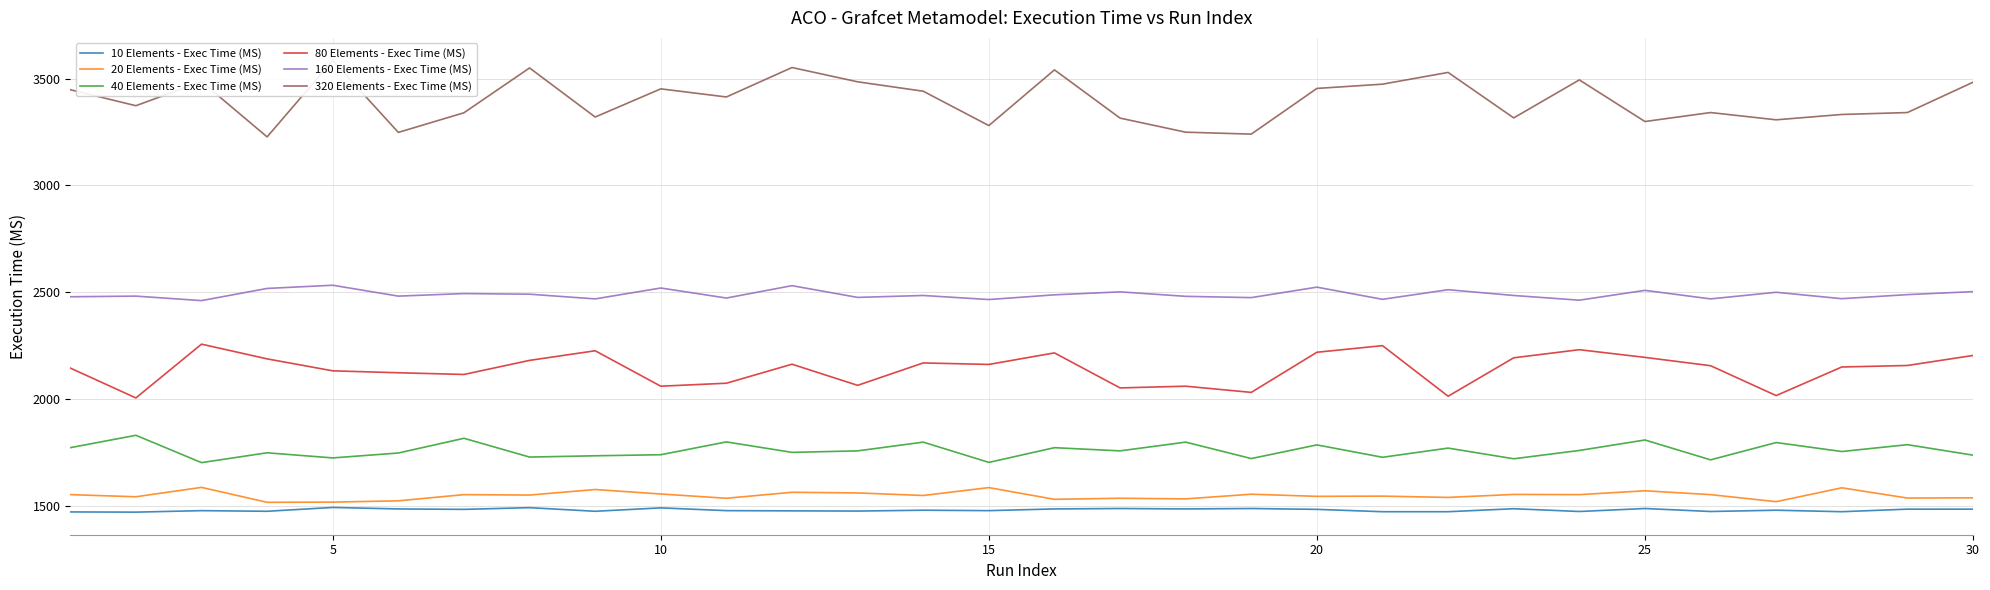

Reading left to right, transcribe all the data shown in this chart.

10 Elements - Exec Time (MS): 1470	1469	1476	1473	1491	1484	1482	1490	1473	1489	1476	1475	1474	1478	1476	1484	1486	1484	1486	1482	1471	1471	1485	1472	1486	1472	1478	1471	1483	1483
20 Elements - Exec Time (MS): 1551	1541	1585	1515	1516	1522	1551	1549	1575	1554	1534	1562	1559	1547	1584	1529	1534	1531	1553	1543	1544	1538	1552	1551	1569	1551	1518	1583	1535	1536
40 Elements - Exec Time (MS): 1771	1829	1701	1747	1723	1746	1815	1727	1733	1738	1798	1749	1756	1797	1702	1771	1756	1797	1720	1784	1726	1769	1719	1758	1807	1714	1795	1753	1785	1736
80 Elements - Exec Time (MS): 2144	2004	2256	2187	2131	2122	2114	2180	2225	2059	2073	2162	2063	2168	2161	2215	2051	2059	2030	2218	2249	2012	2192	2230	2194	2155	2015	2149	2156	2203
160 Elements - Exec Time (MS): 2478	2481	2460	2517	2532	2481	2493	2490	2468	2519	2472	2530	2475	2484	2465	2487	2501	2480	2474	2523	2466	2511	2484	2462	2508	2468	2499	2469	2488	2502
320 Elements - Exec Time (MS): 3448	3373	3486	3227	3585	3248	3340	3550	3320	3452	3414	3552	3485	3441	3280	3541	3315	3249	3240	3454	3474	3529	3316	3494	3299	3341	3307	3332	3341	3483